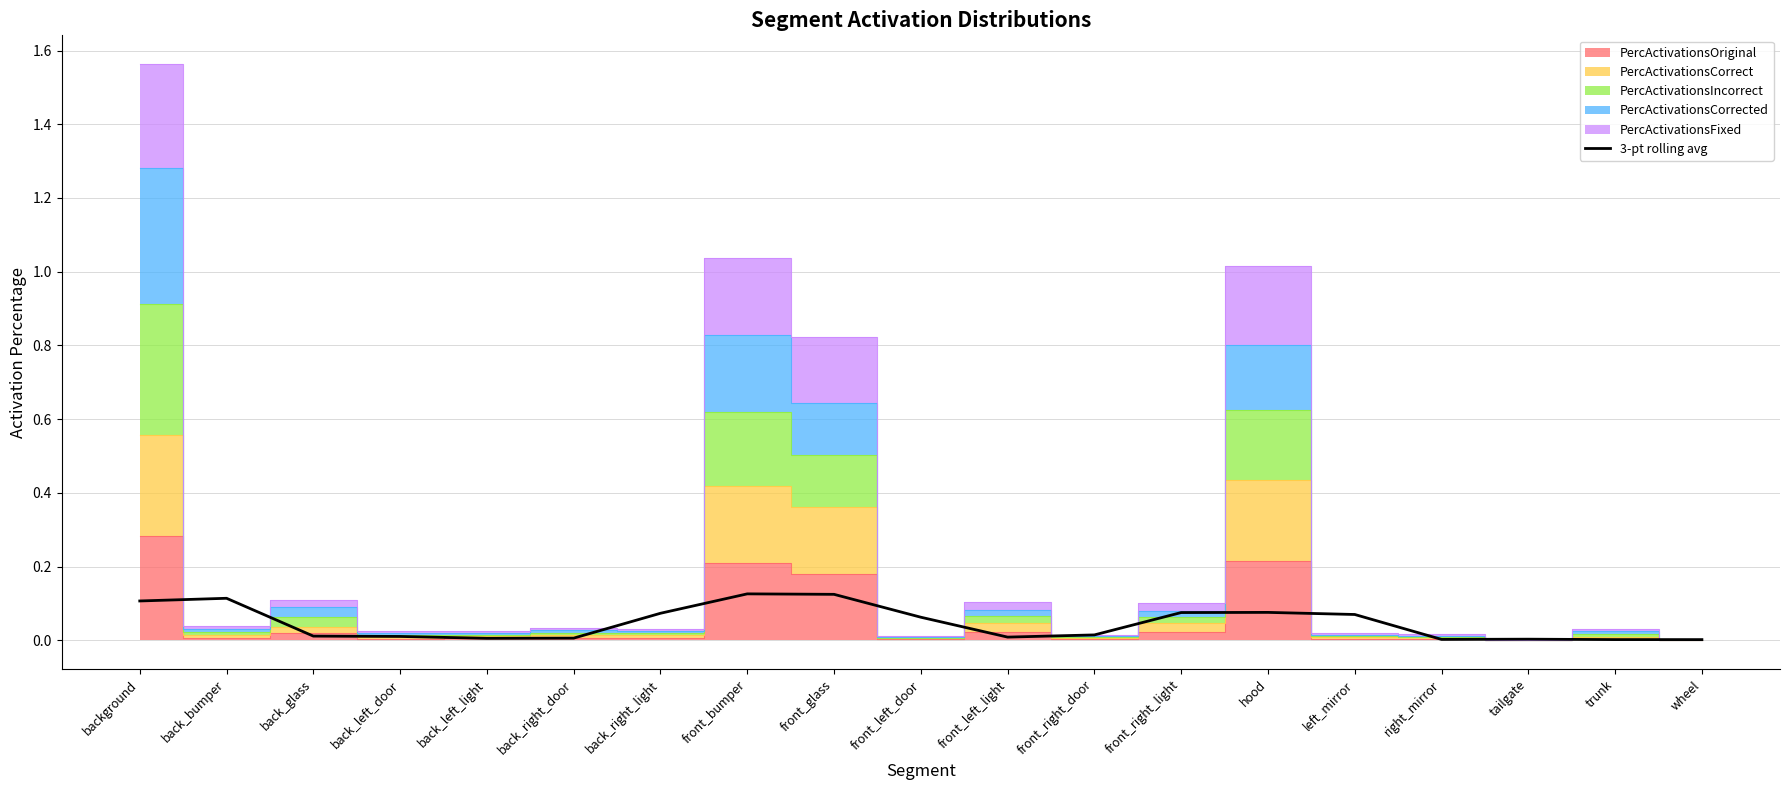

The value at left_mirror is 0.0. True or false?

False